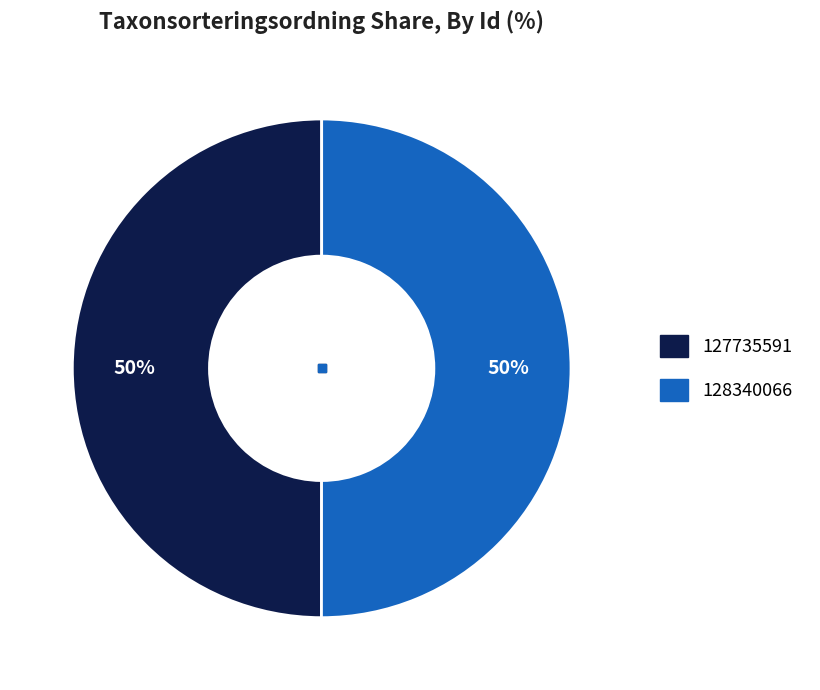

How many slices are in this pie chart?

2